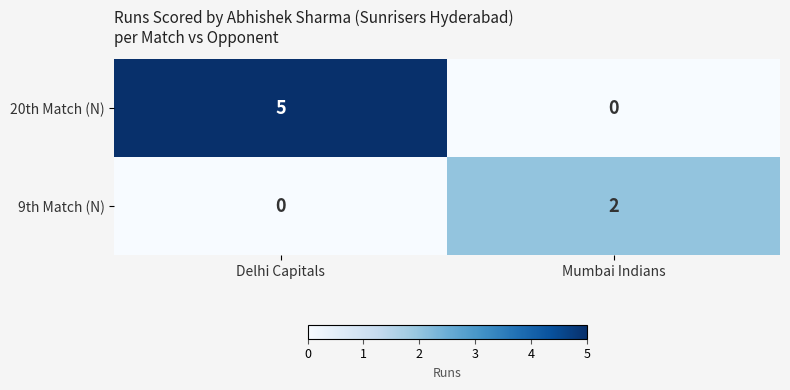

Count the number of data series in this chart.

2